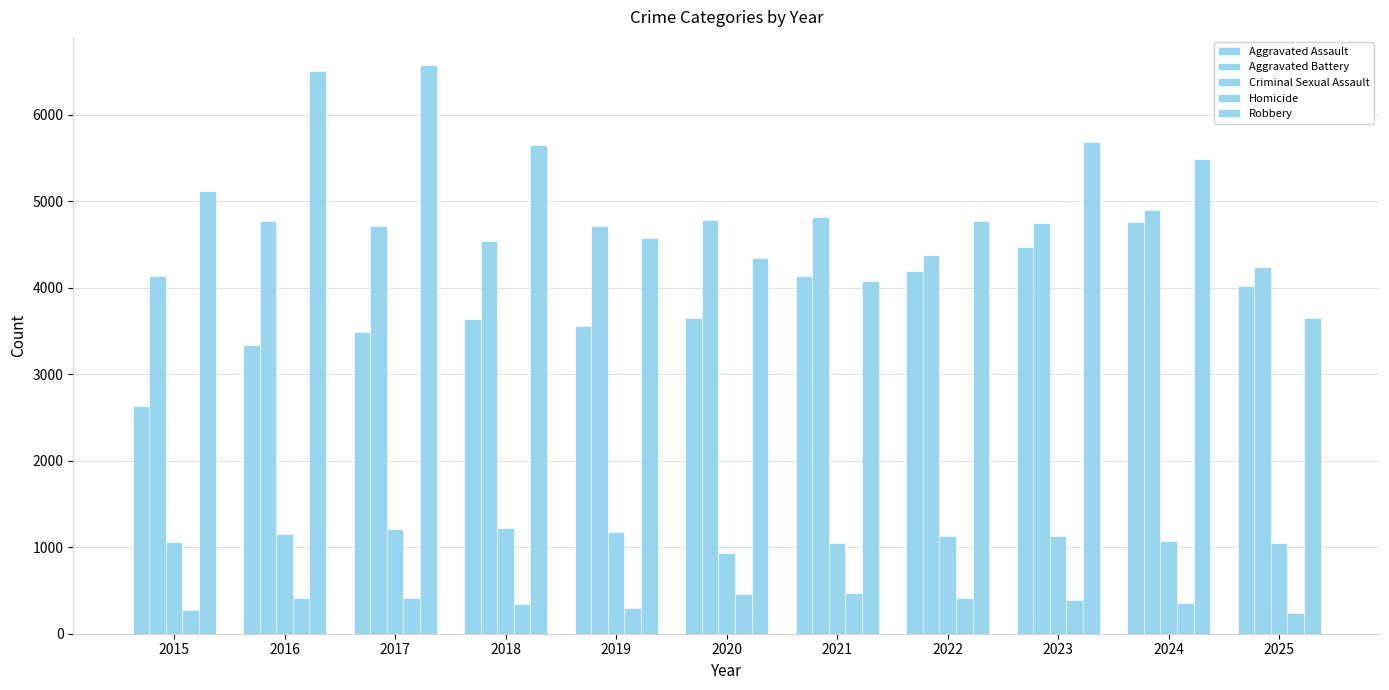

The Aggravated Battery series shows 4813 at 2021. True or false?

True